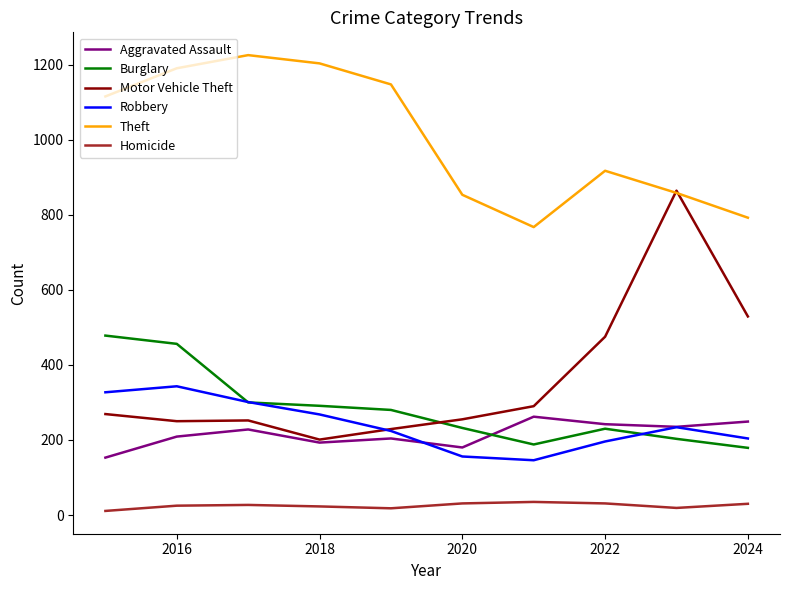

Which series has the largest range (max minus min)?

Motor Vehicle Theft